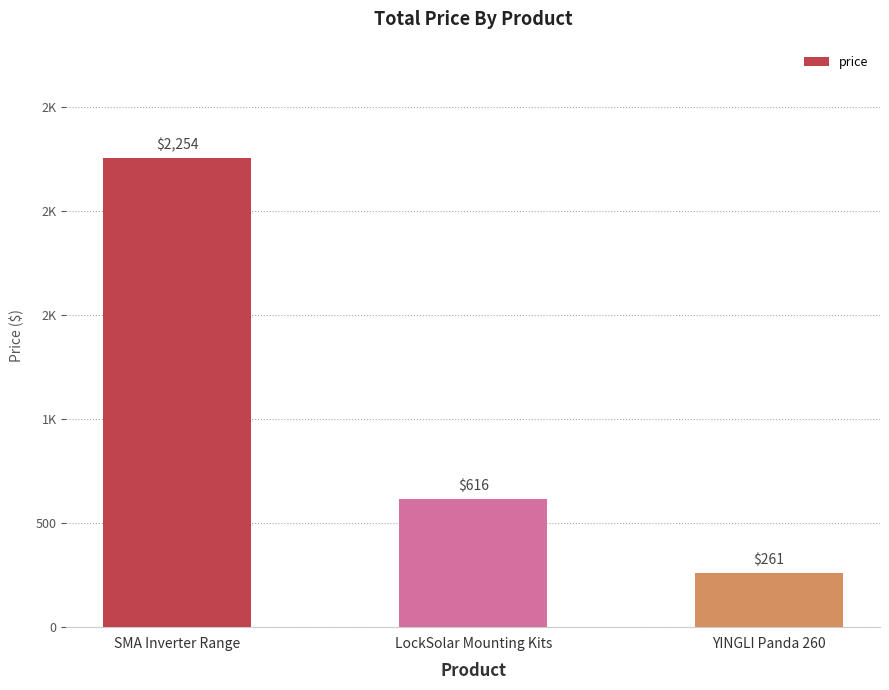

What is the smallest value displayed?

261.4